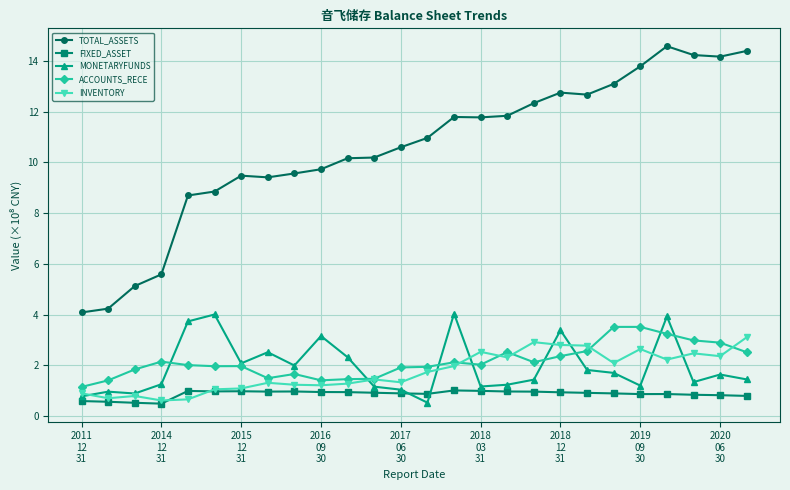

How many data points in TOTAL_ASSETS are less than 10?

10